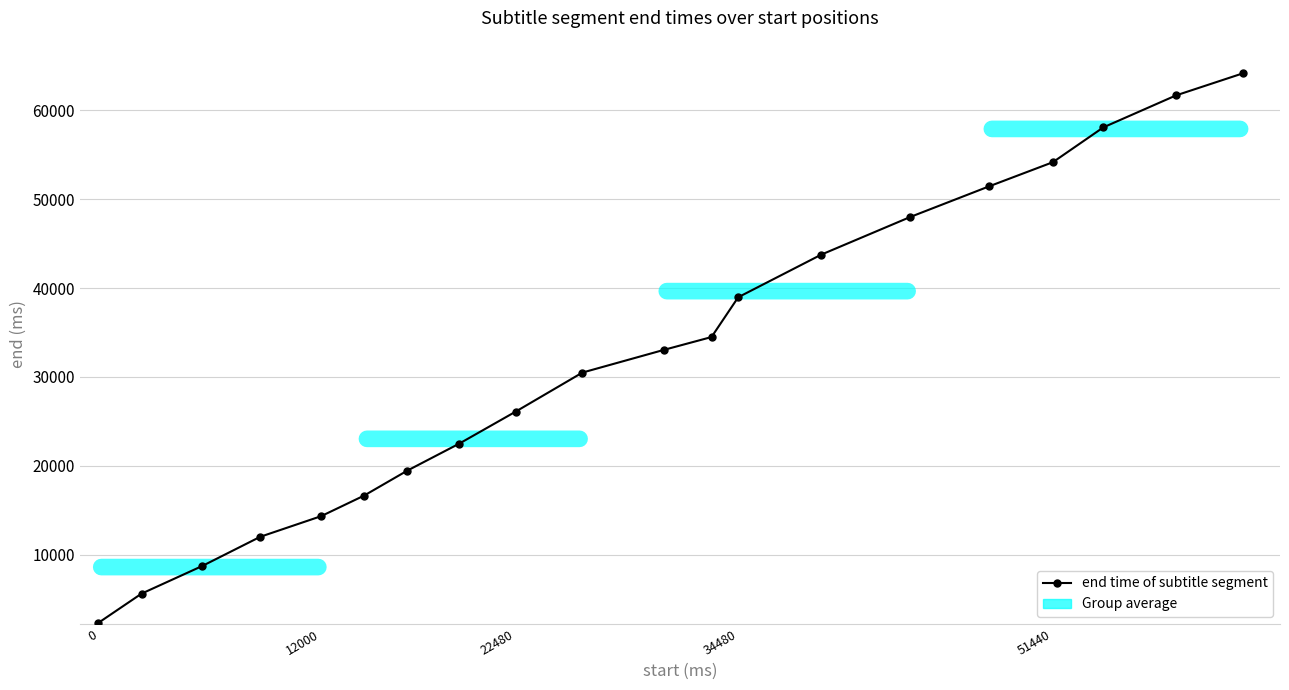

What is the value of the 17th point from the left?

54160